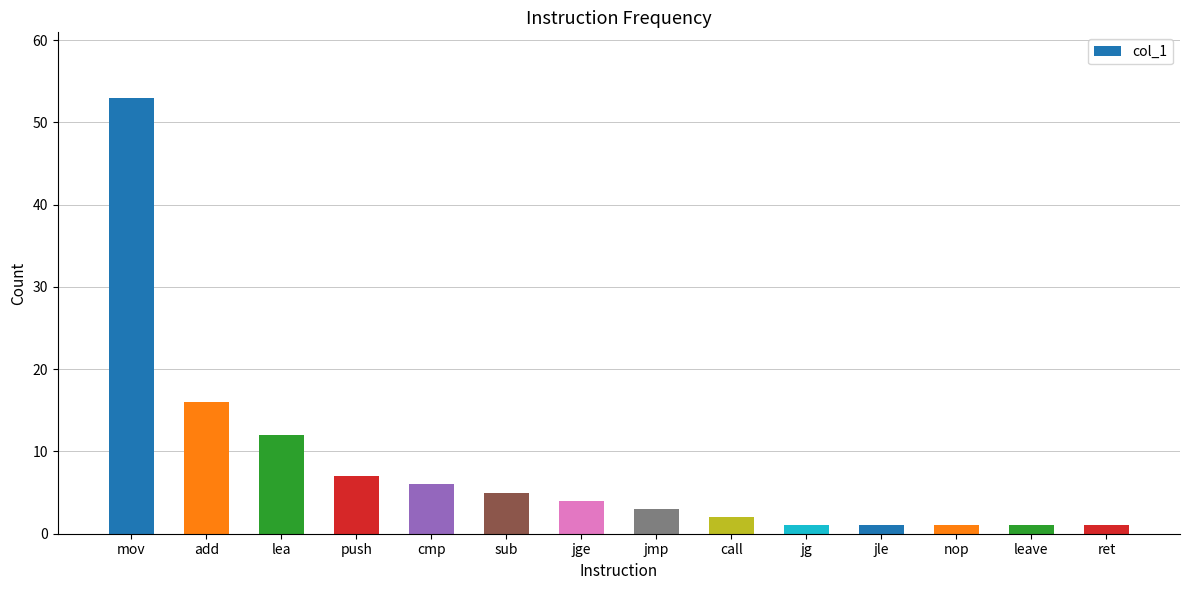

What is the label of the 10th bar from the left?

jg